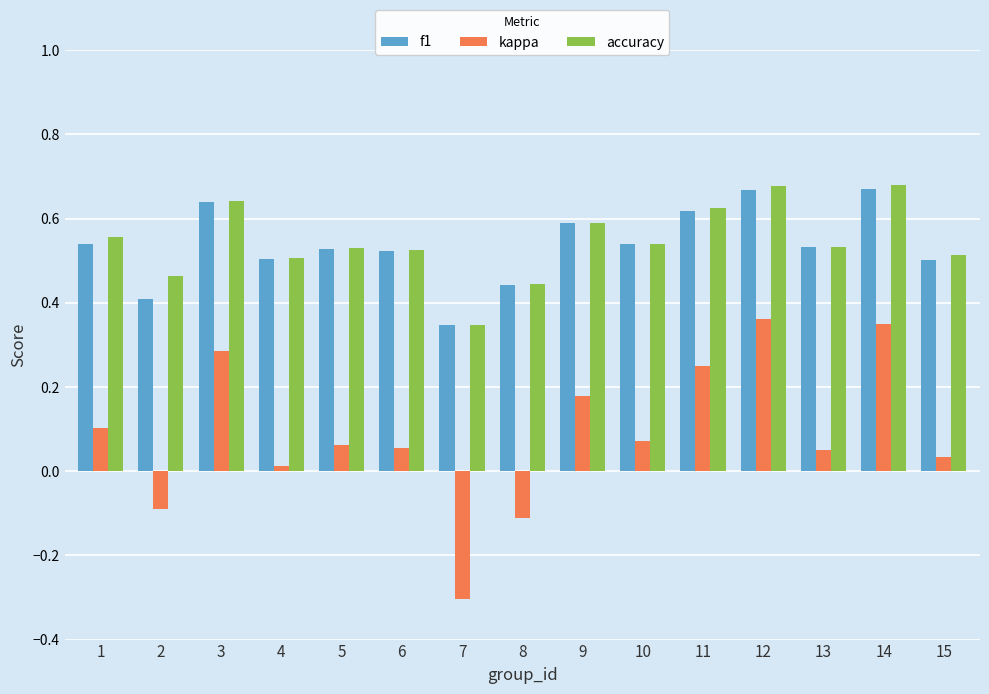

Which series has the widest spread of values?

kappa